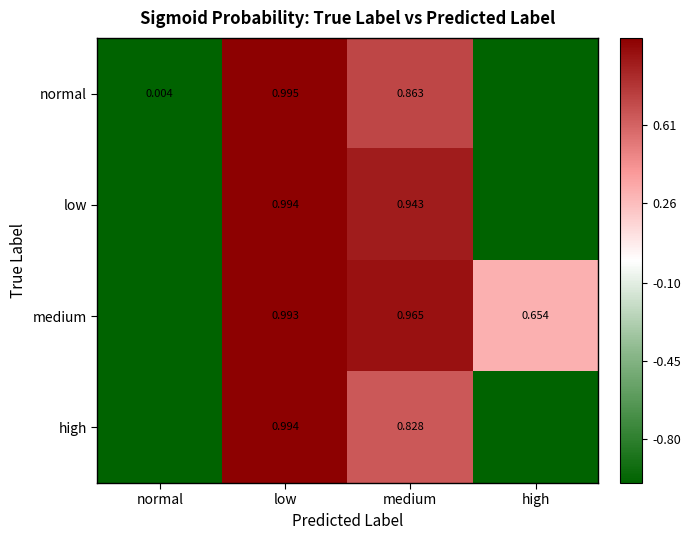

Between low and medium, which series saw the biggest shift?

high